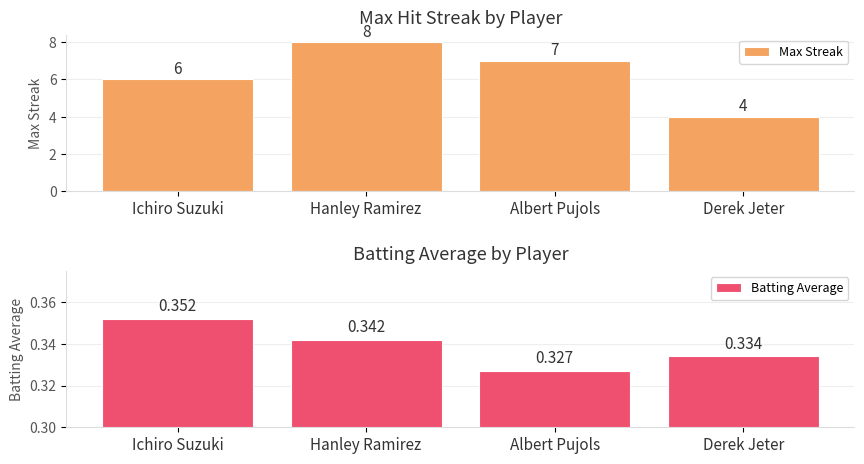

Reading right to left, extract all data points from this chart.

Max Streak: Derek Jeter=4.0	Albert Pujols=7.0	Hanley Ramirez=8.0	Ichiro Suzuki=6.0
Batting Average: Derek Jeter=0.3	Albert Pujols=0.3	Hanley Ramirez=0.3	Ichiro Suzuki=0.4